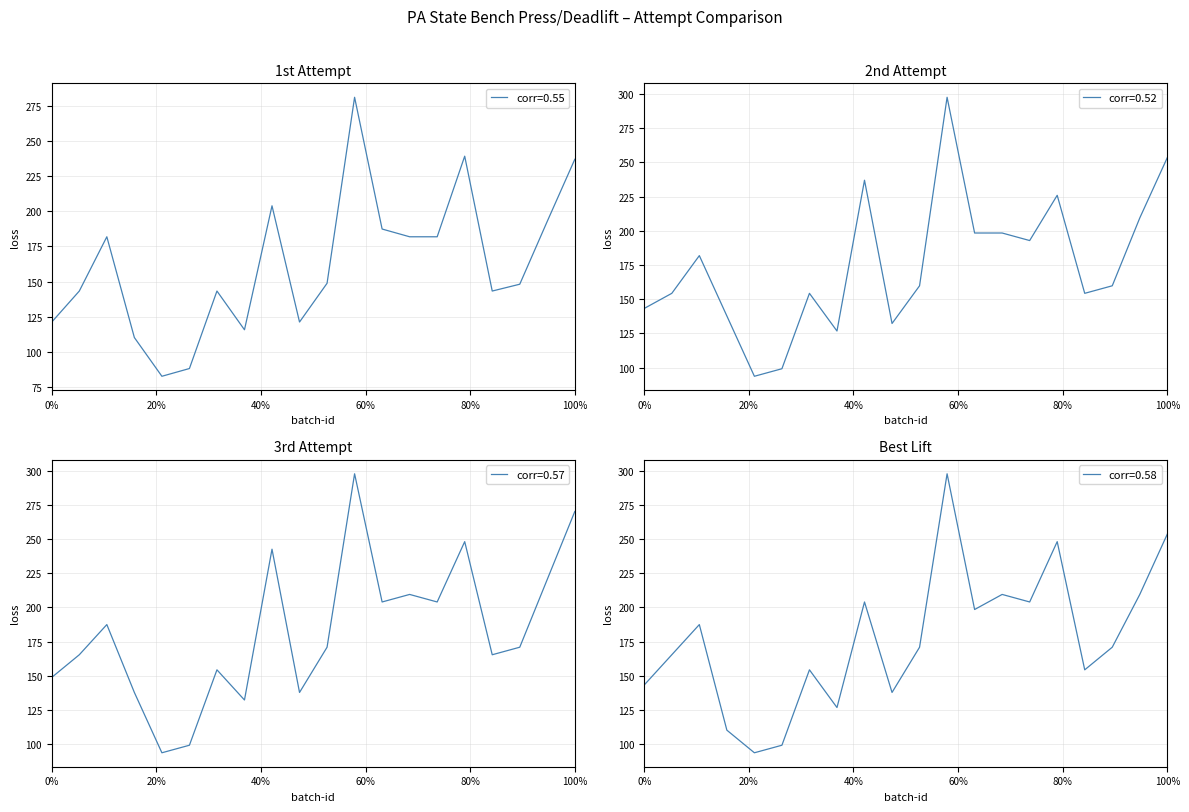

Which series has the widest spread of values?

2nd Attempt